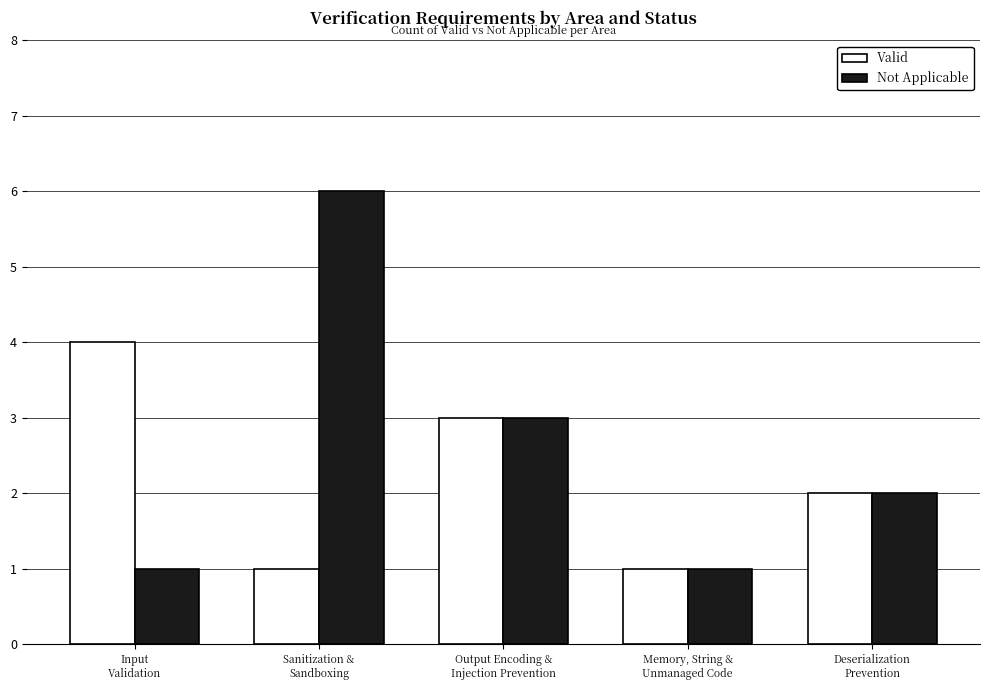

Is it true that Valid equals 2 at Deserialization
Prevention?

True